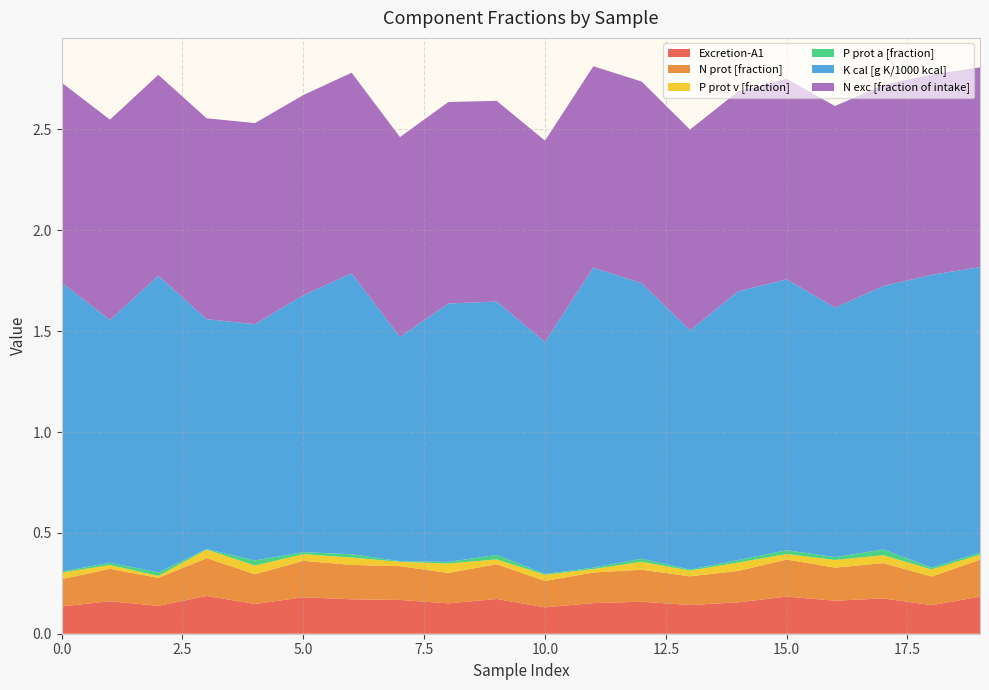

Reading right to left, extract all data points from this chart.

Excretion-A1: 19=0.2	18=0.1	17=0.2	16=0.2	15=0.2	14=0.2	13=0.1	12=0.2	11=0.2	10=0.1	9=0.2	8=0.2	7=0.2	6=0.2	5=0.2	4=0.1	3=0.2	2=0.1	1=0.2	0=0.1
N prot [fraction]: 19=0.2	18=0.1	17=0.2	16=0.2	15=0.2	14=0.2	13=0.1	12=0.2	11=0.2	10=0.1	9=0.2	8=0.2	7=0.2	6=0.2	5=0.2	4=0.1	3=0.2	2=0.1	1=0.2	0=0.1
P prot v [fraction]: 19=0.0	18=0.0	17=0.0	16=0.0	15=0.0	14=0.0	13=0.0	12=0.0	11=0.0	10=0.0	9=0.0	8=0.0	7=0.0	6=0.0	5=0.0	4=0.0	3=0.0	2=0.0	1=0.0	0=0.0
P prot a [fraction]: 19=0.0	18=0.0	17=0.0	16=0.0	15=0.0	14=0.0	13=0.0	12=0.0	11=0.0	10=0.0	9=0.0	8=0.0	7=0.0	6=0.0	5=0.0	4=0.0	3=0.0	2=0.0	1=0.0	0=0.0
K cal [g K/1000 kcal]: 19=1.4	18=1.5	17=1.3	16=1.2	15=1.3	14=1.3	13=1.2	12=1.4	11=1.5	10=1.2	9=1.3	8=1.3	7=1.1	6=1.4	5=1.3	4=1.2	3=1.1	2=1.5	1=1.2	0=1.4
N exc [fraction of intake]: 19=1.0	18=1.0	17=1.0	16=1.0	15=1.0	14=1.0	13=1.0	12=1.0	11=1.0	10=1.0	9=1.0	8=1.0	7=1.0	6=1.0	5=1.0	4=1.0	3=1.0	2=1.0	1=1.0	0=1.0